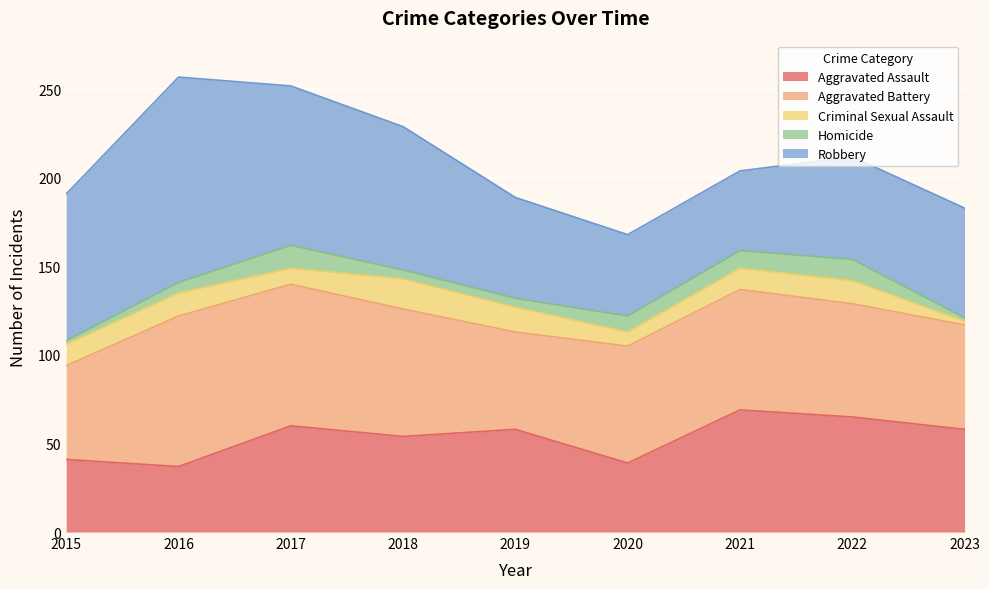

At which category does Aggravated Assault reach its first local valley?

2016